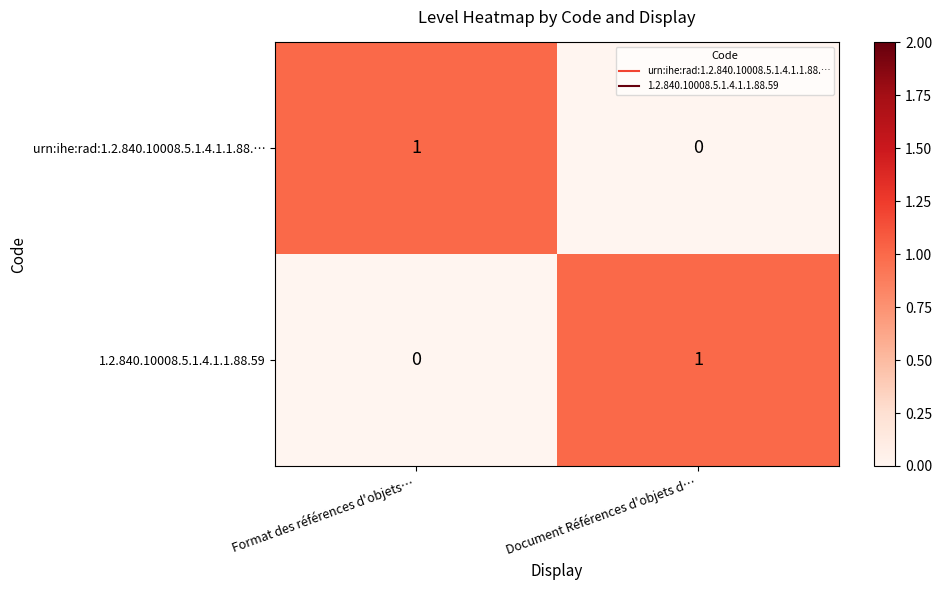

True or false: urn:ihe:rad:1.2.840.10008.5.1.4.1.1.88.… has a value of -1 at Document Références d'objets d….

False